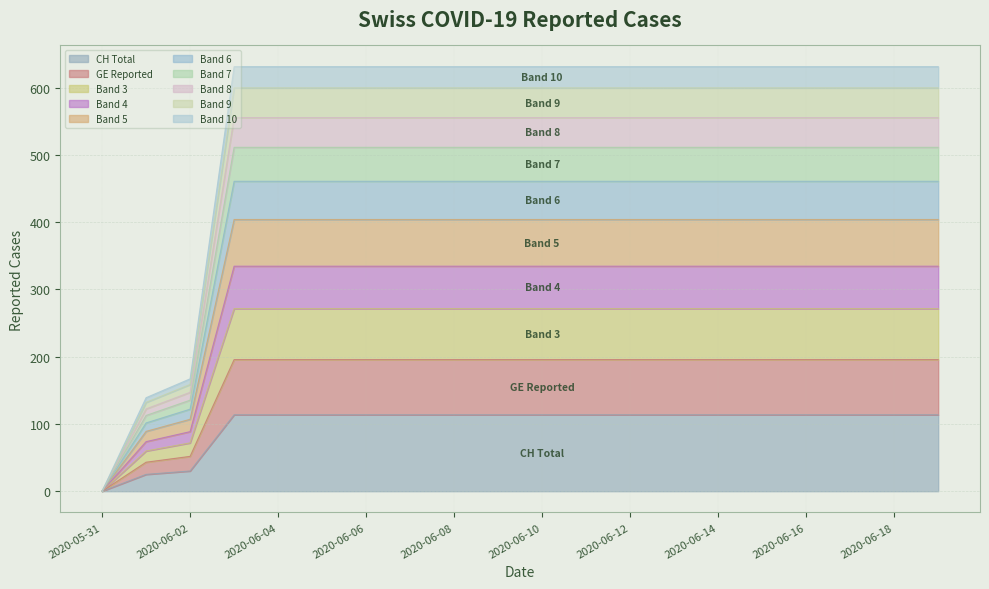

What is the label of the 19th point from the left?

2020-06-18